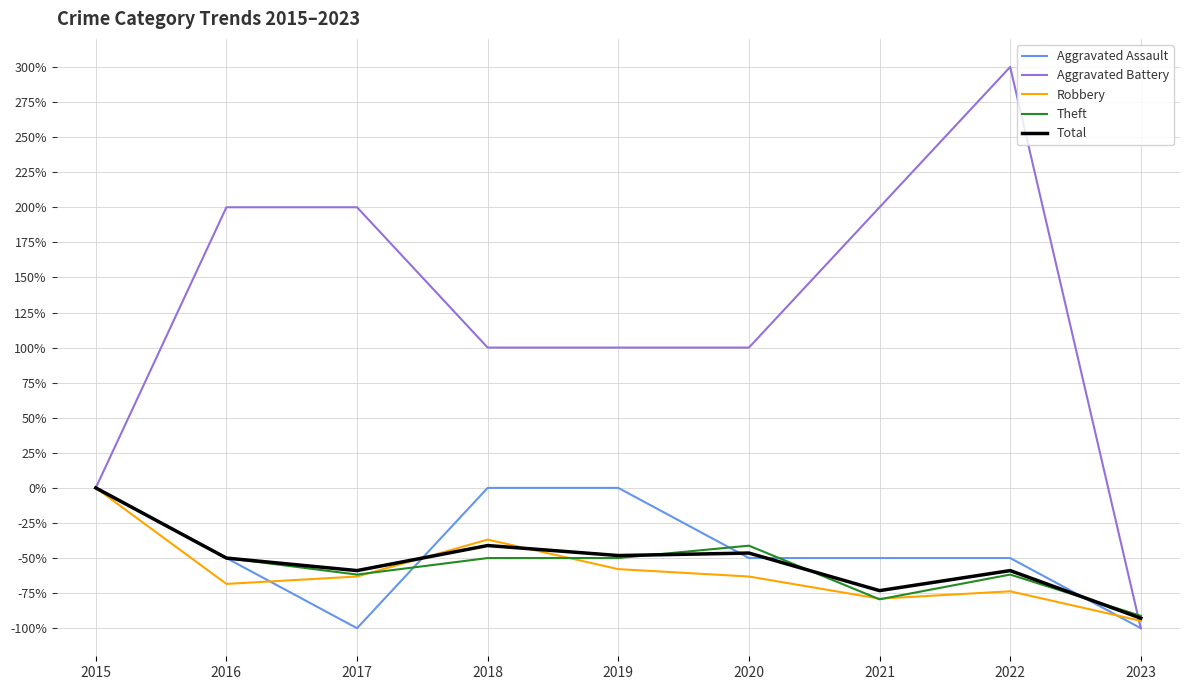

Reading right to left, extract all data points from this chart.

Aggravated Assault: 2023=-100.0	2022=-50.0	2021=-50.0	2020=-50.0	2019=0.0	2018=0.0	2017=-100.0	2016=-50.0	2015=0.0
Aggravated Battery: 2023=-100.0	2022=300.0	2021=200.0	2020=100.0	2019=100.0	2018=100.0	2017=200.0	2016=200.0	2015=0.0
Robbery: 2023=-94.7	2022=-73.7	2021=-78.9	2020=-63.2	2019=-57.9	2018=-36.8	2017=-63.2	2016=-68.4	2015=0.0
Theft: 2023=-91.2	2022=-61.8	2021=-79.4	2020=-41.2	2019=-50.0	2018=-50.0	2017=-61.8	2016=-50.0	2015=0.0
Total: 2023=-92.9	2022=-58.9	2021=-73.2	2020=-46.4	2019=-48.2	2018=-41.1	2017=-58.9	2016=-50.0	2015=0.0